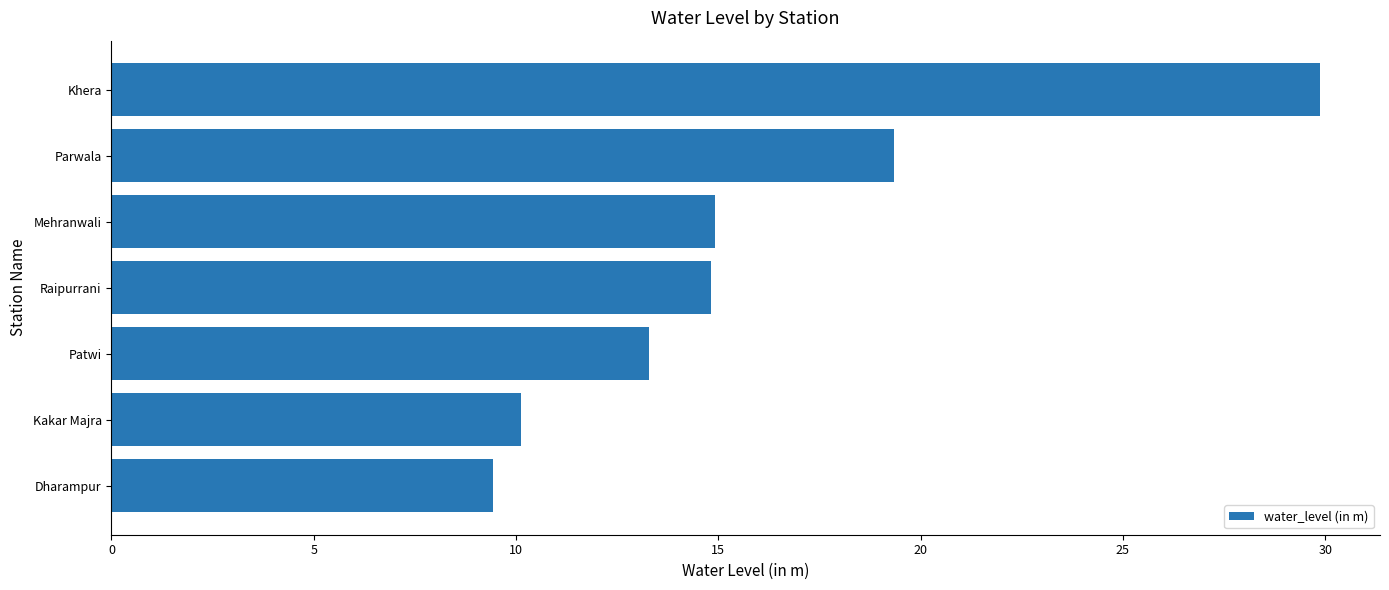

True or false: the data shows 33.5 at Parwala.

False